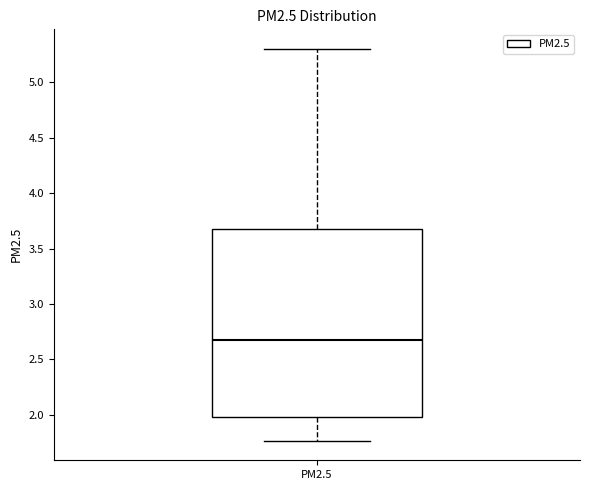

Read this box plot against the y-axis: the position of the median line, the range covered by the box, and the ends of both whiskers. The values are not printed on the chart, so give them approximately, as read against the axis.

median 2.70, box 2.00 to 3.65, whiskers 1.75 to 5.30